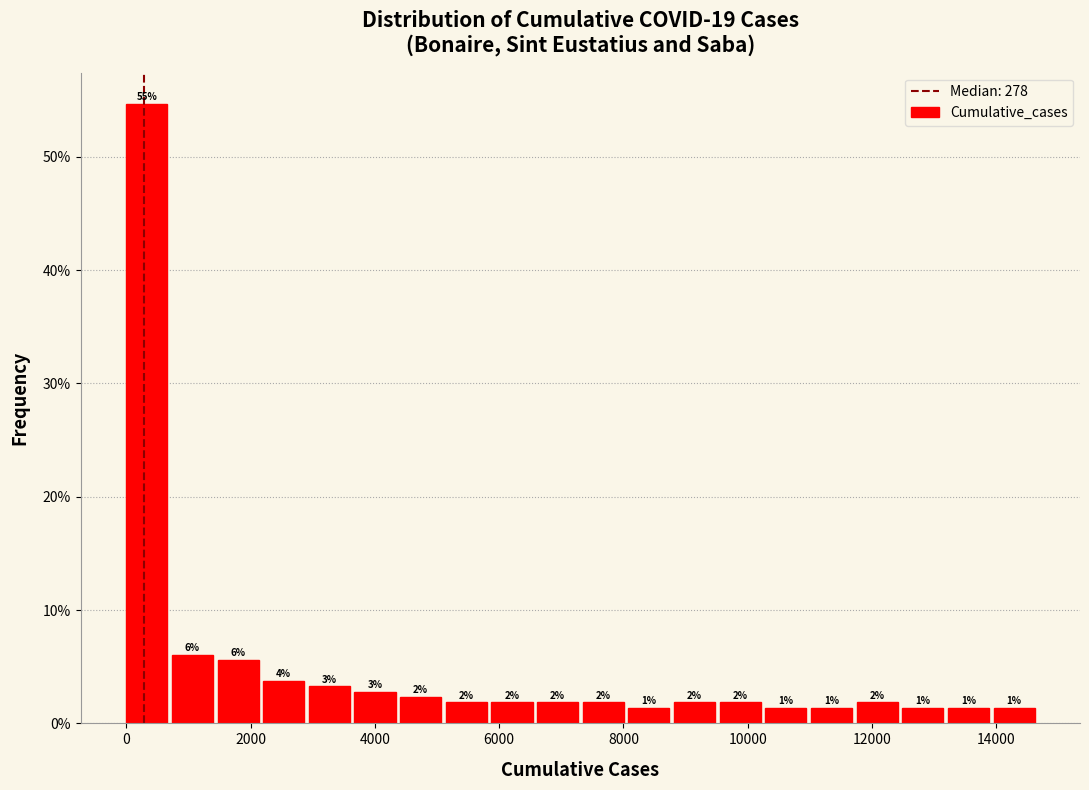

Around what value on the x-axis is the tallest bar? Give the approximate position of its centre, as read against the axis.

400